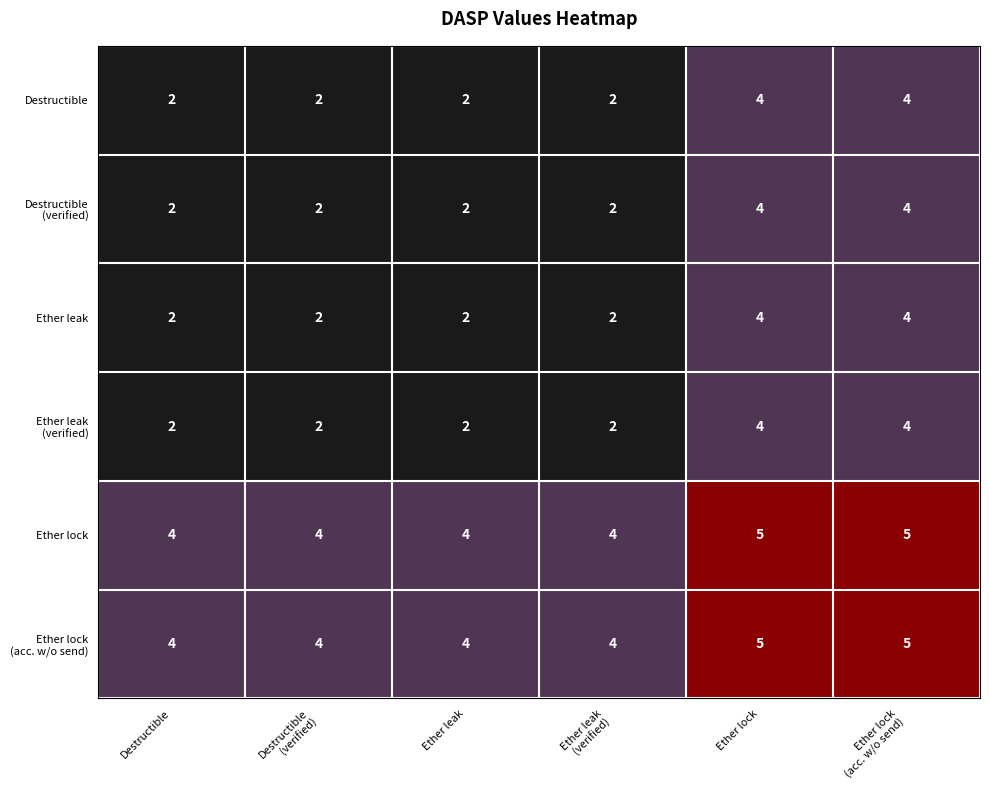

What is the maximum value shown in the chart?

5